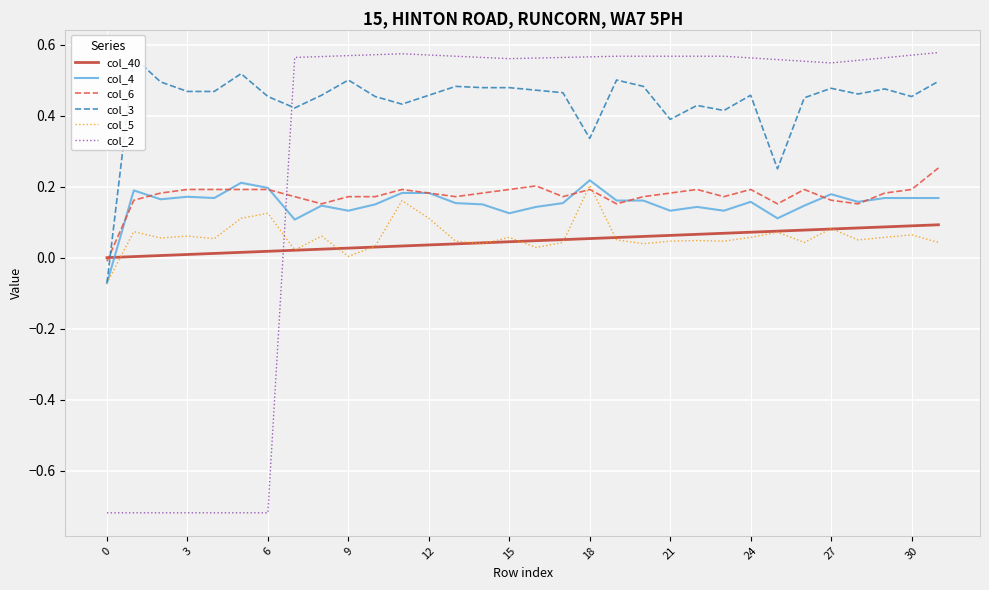

List the series in order of their peak value, highest first.

col_2, col_3, col_6, col_4, col_5, col_40